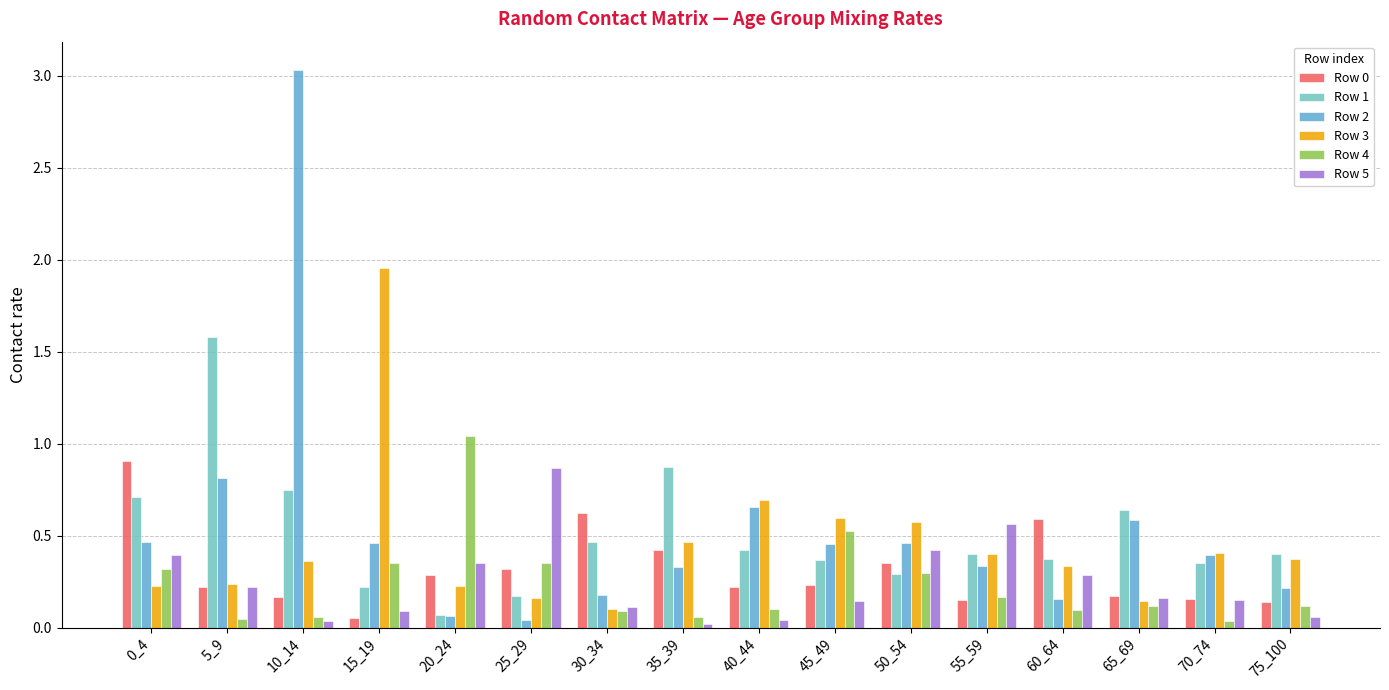

At 50_54, list the series in order from largest to smallest.

Row 3, Row 2, Row 5, Row 0, Row 4, Row 1